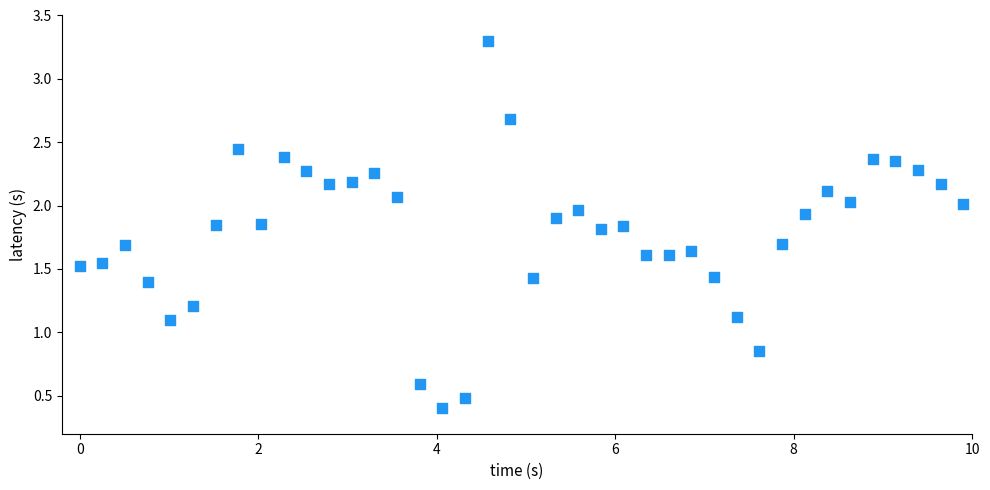

What is the range of X values (max minus min)?

9.9